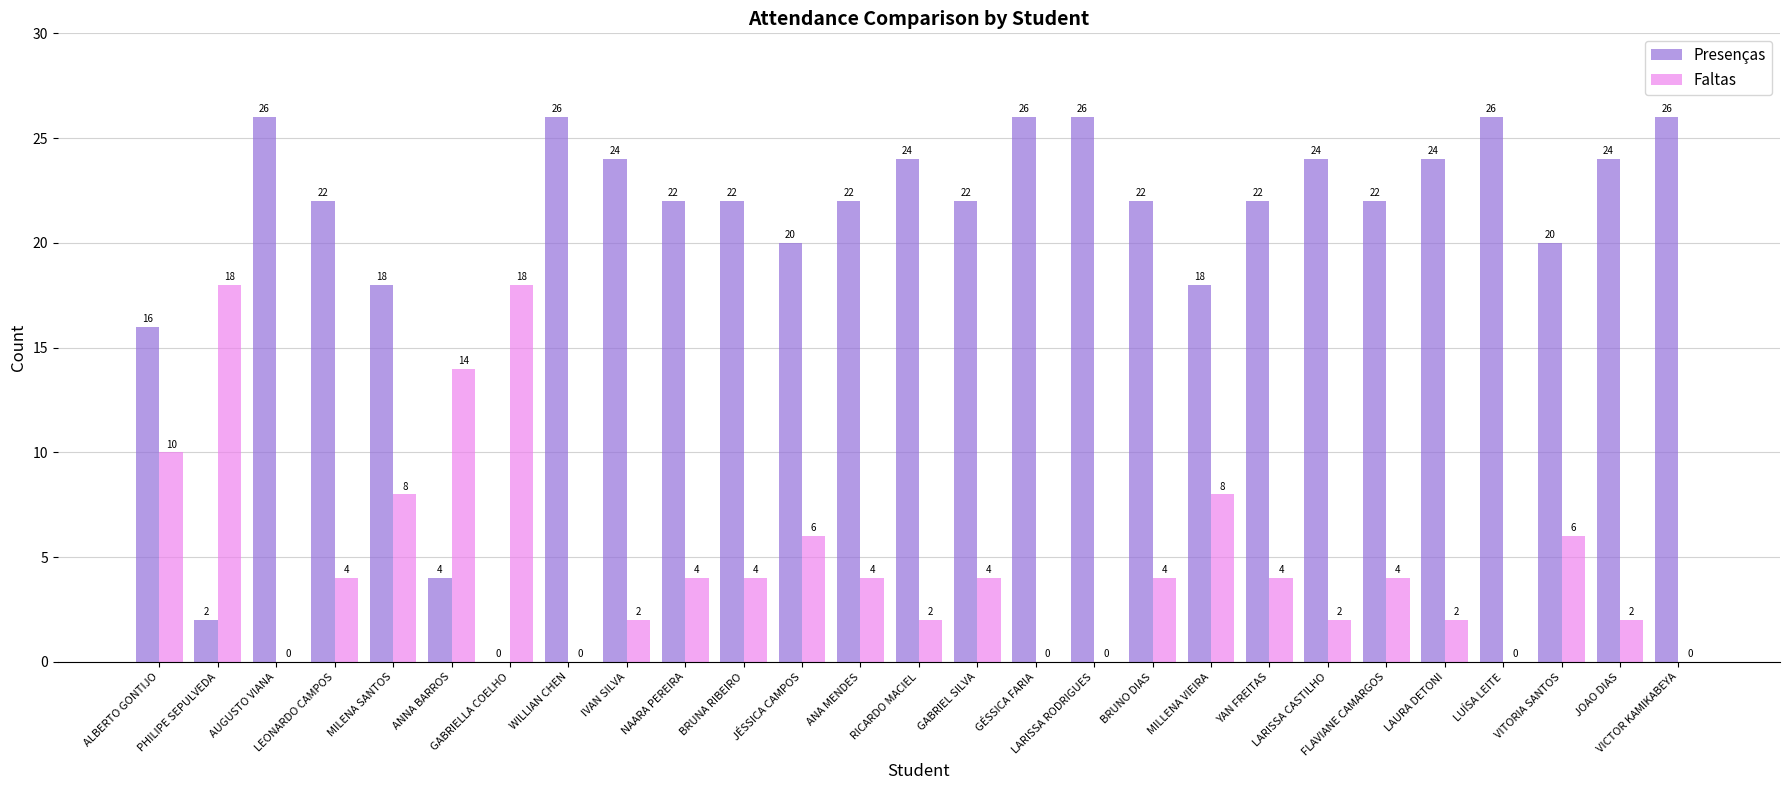

What are all the series names shown in the legend?

Presenças, Faltas